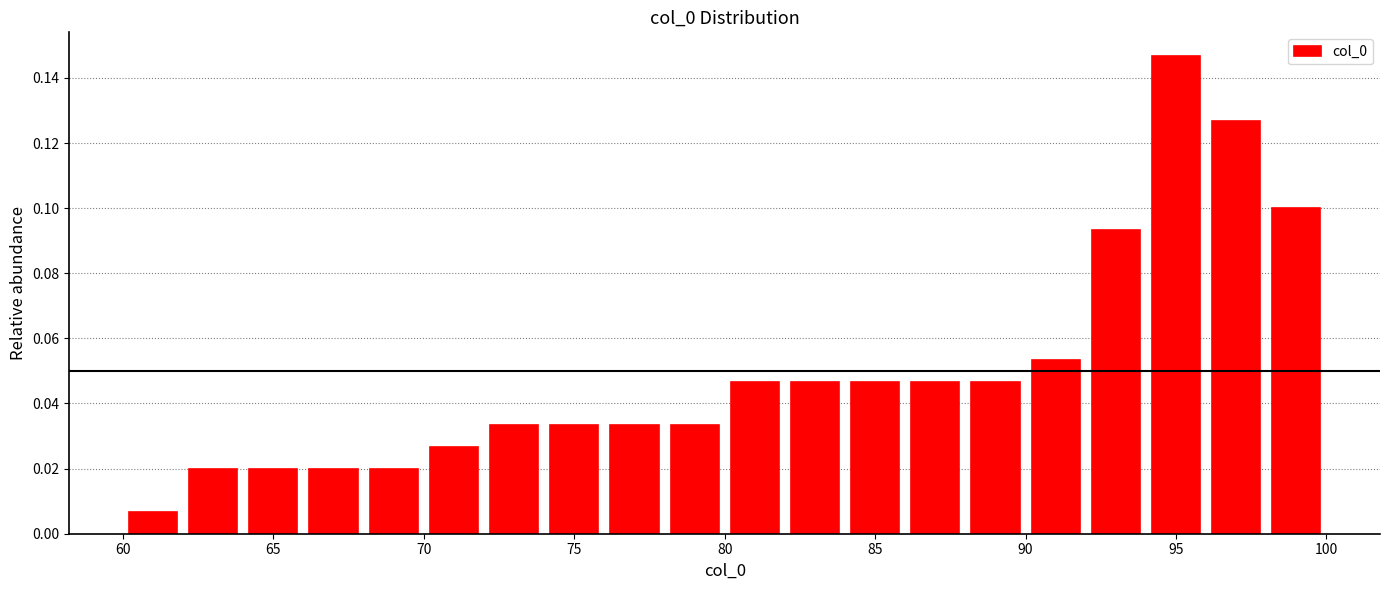

Which range on the x-axis has the tallest bar?

94 to 96